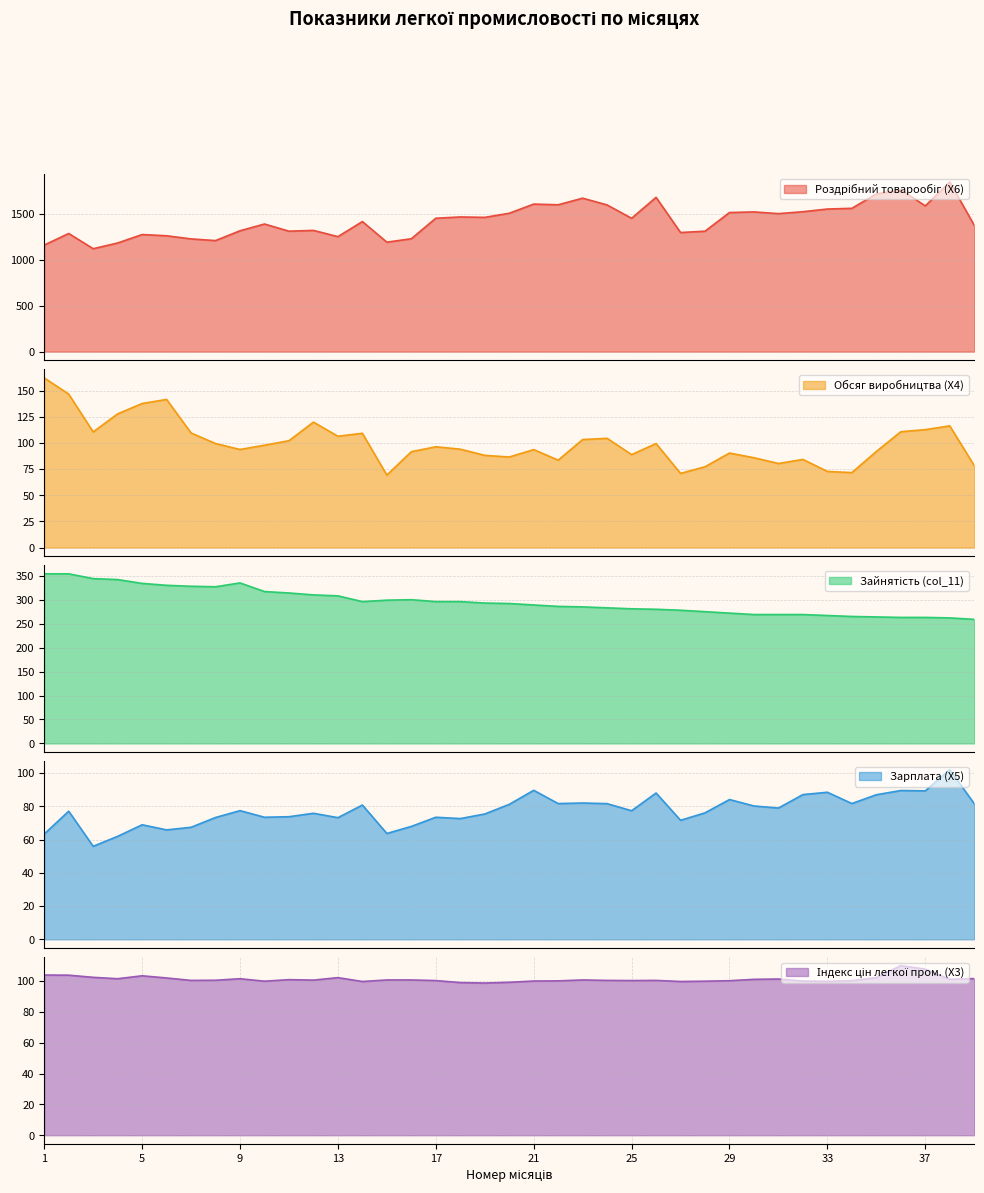

True or false: Роздрібний товарообіг (X6) and Зарплата (X5) intersect in this chart.

False